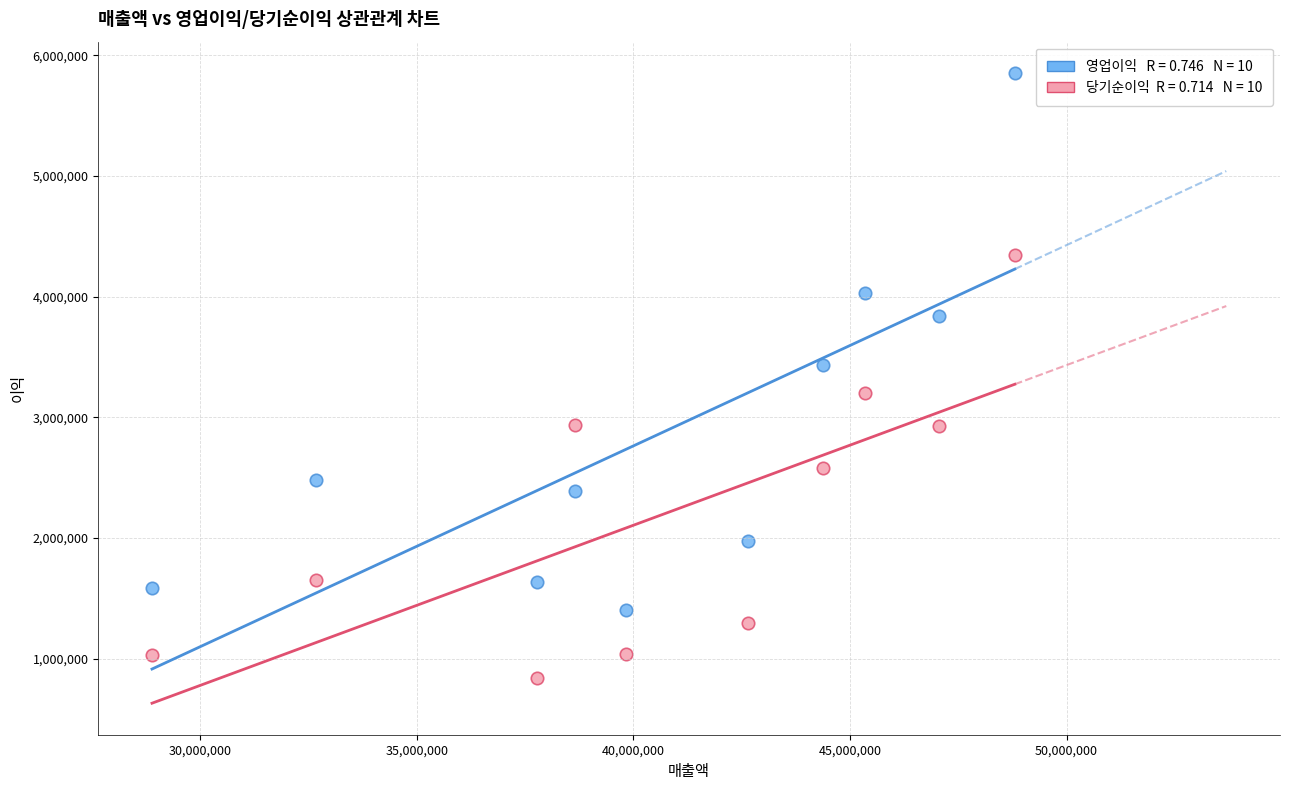

Across all data points, what is the range of Y values (max minus min)?

5011596